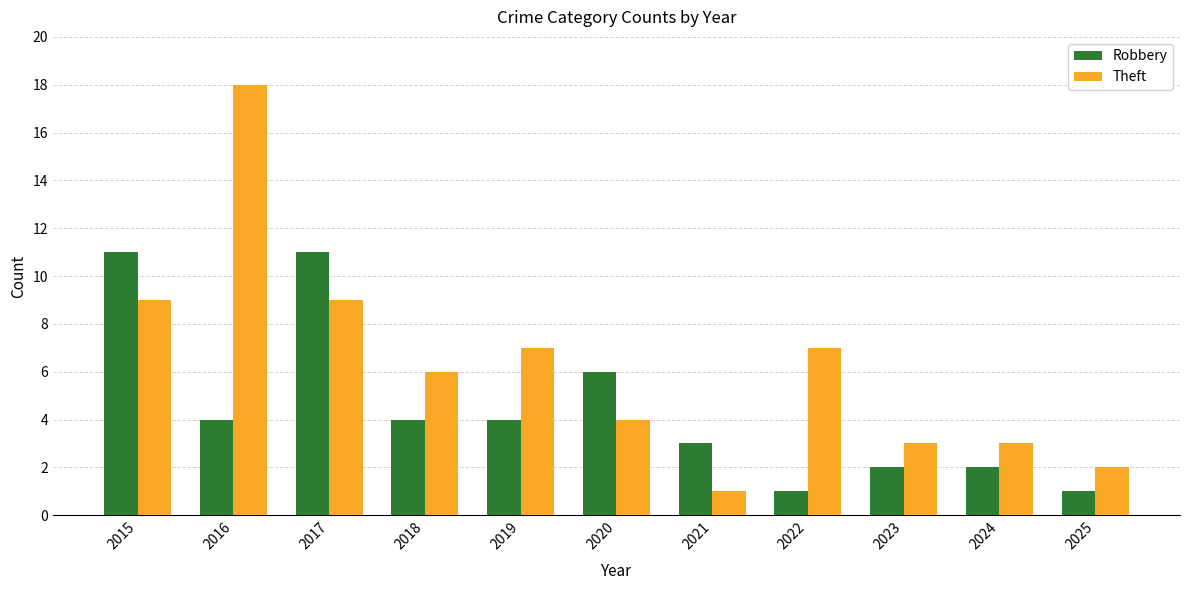

Which series changed the most between 2016 and 2017?

Theft